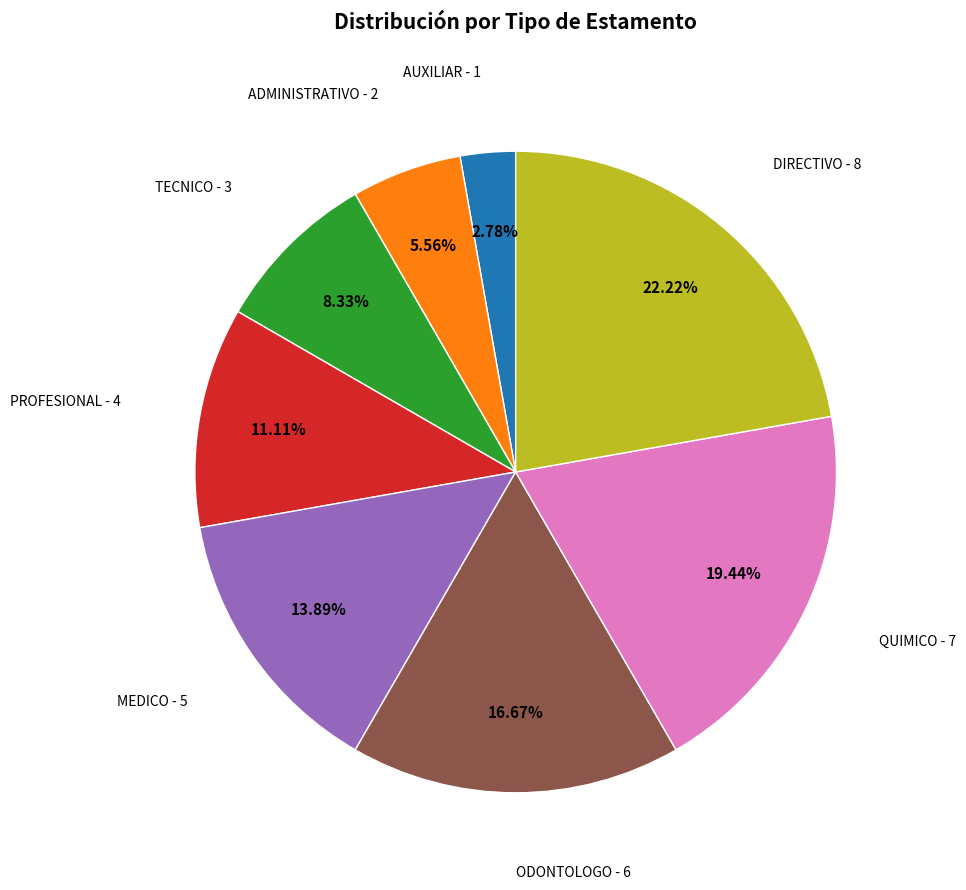

Does any single category account for the majority?

No